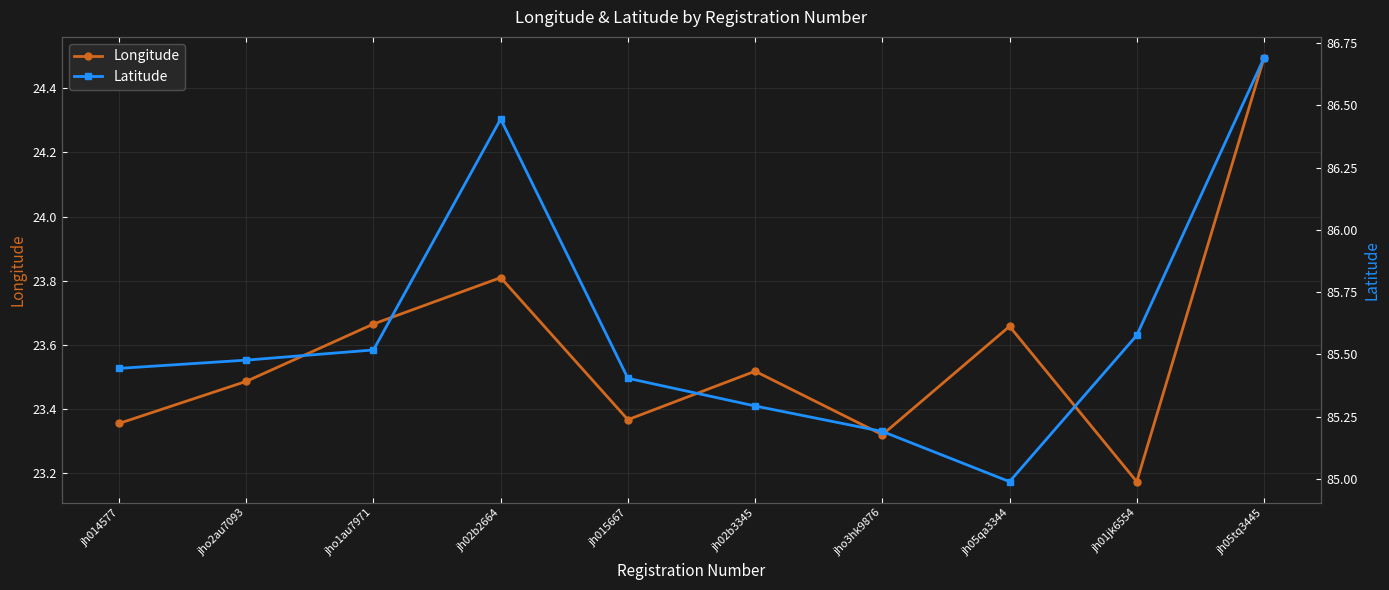

How many categories are shown in the chart?

10